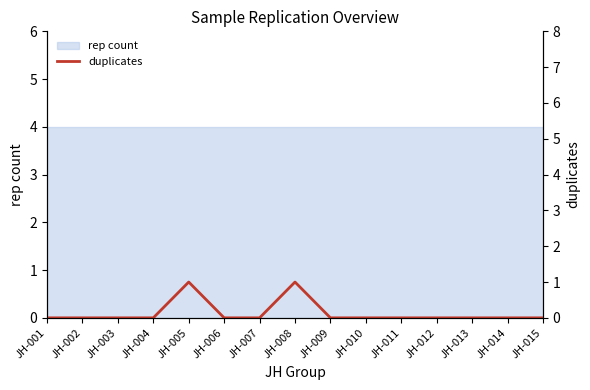

Between JH-008 and JH-003, which is larger?

JH-008